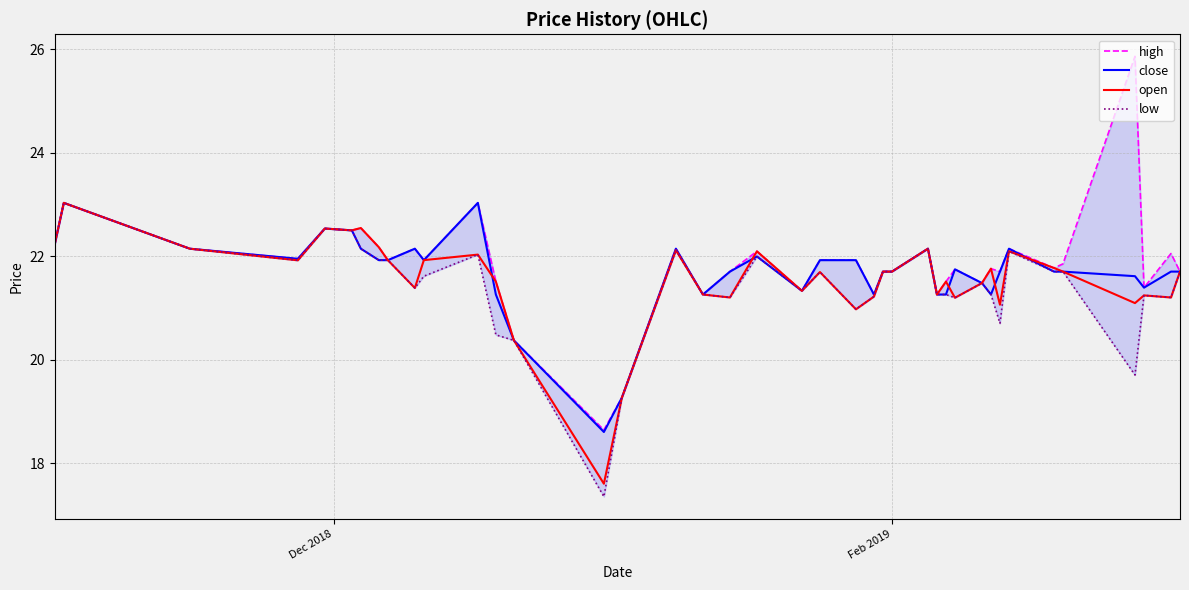

True or false: high and low cross at least once.

False